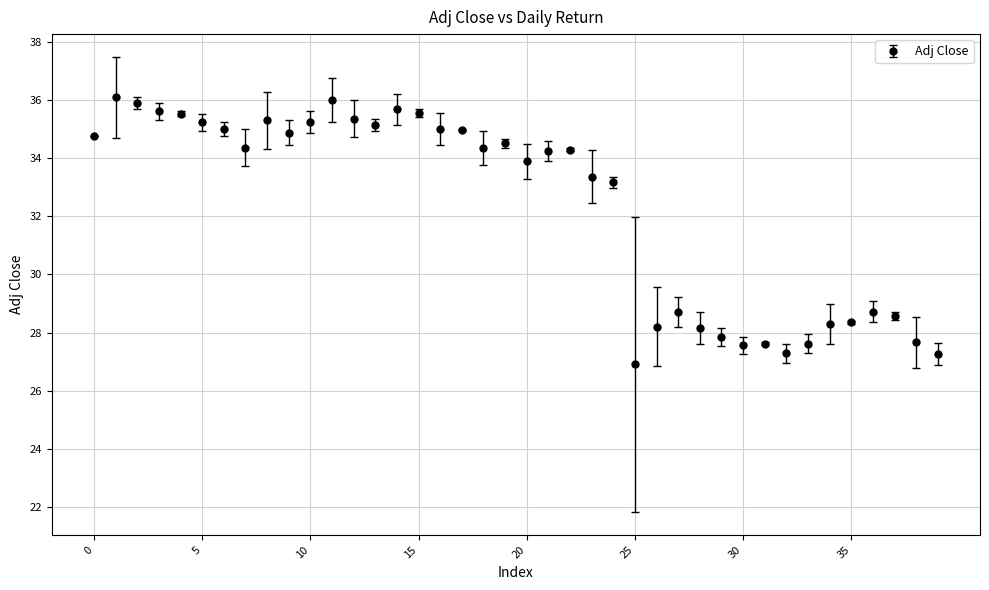

What is the difference between the second highest and second lowest values?

8.7